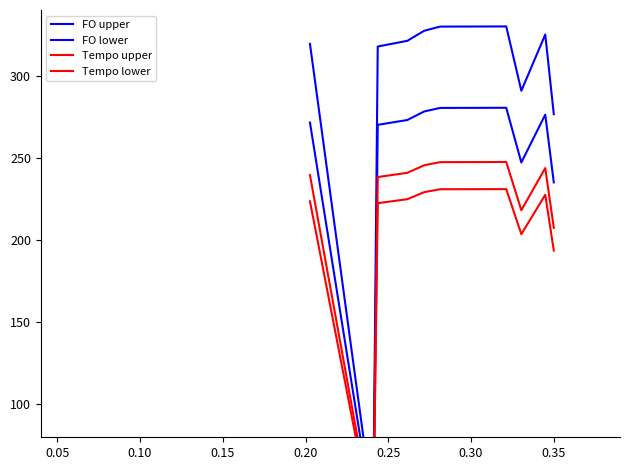

What is the greatest value displayed?

330.0